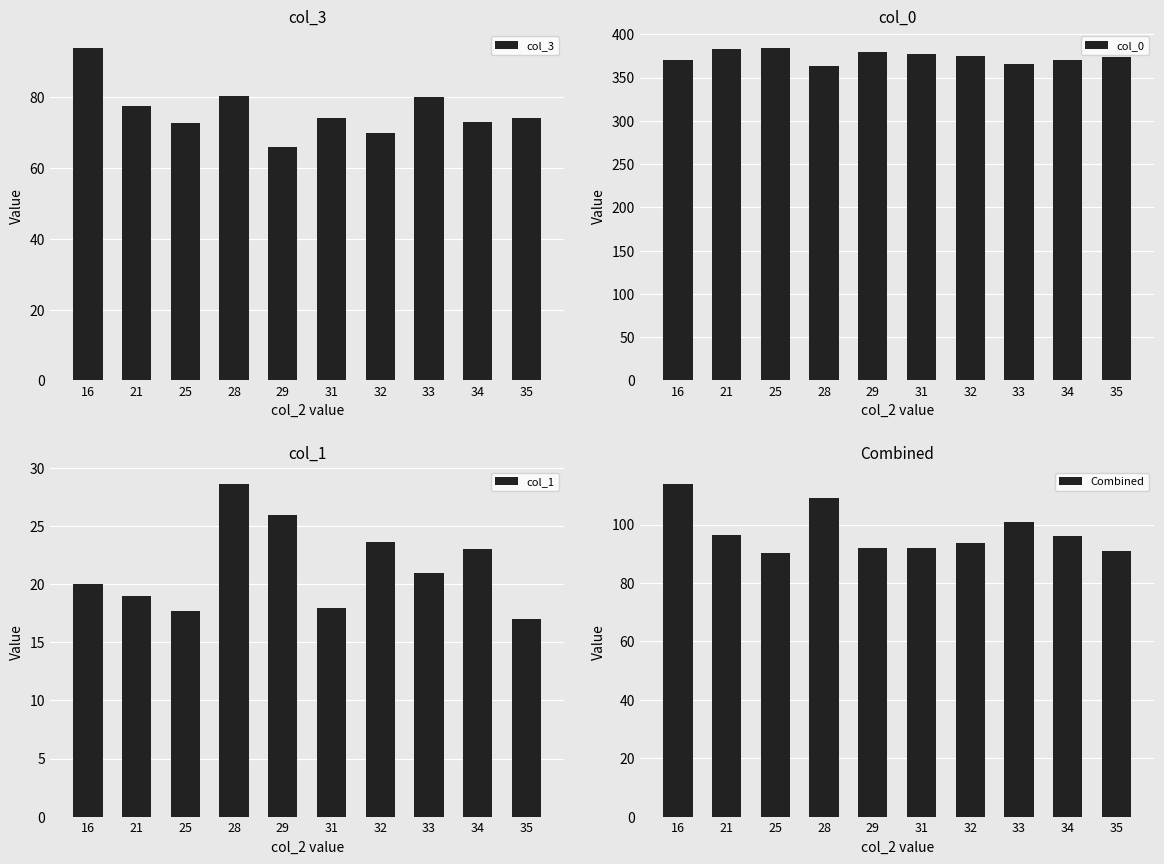

At which category does the chart reach its peak across all series?

25